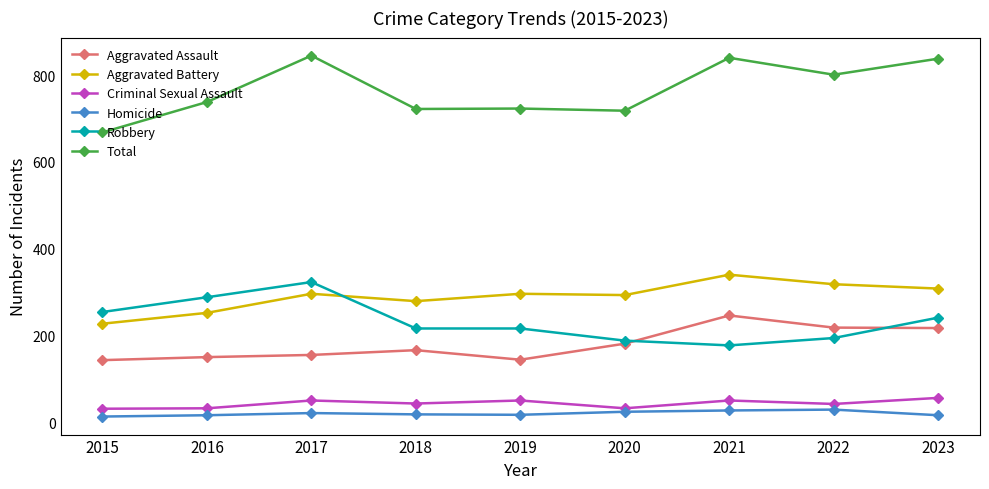

True or false: Homicide has more than 0 interior local peaks.

True